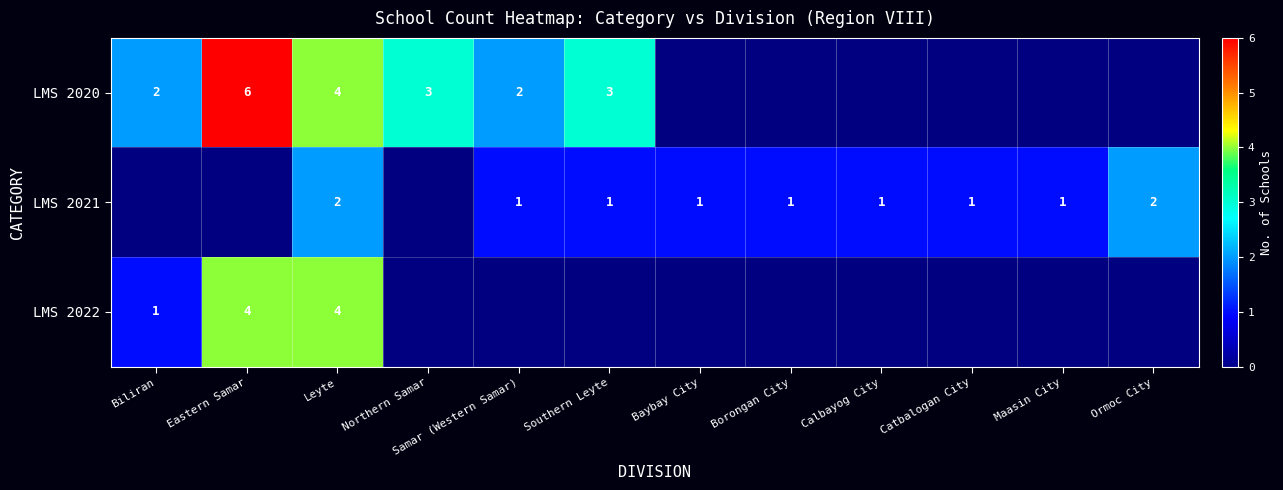

Is it true that LMS 2020 equals 6 at Eastern Samar?

True